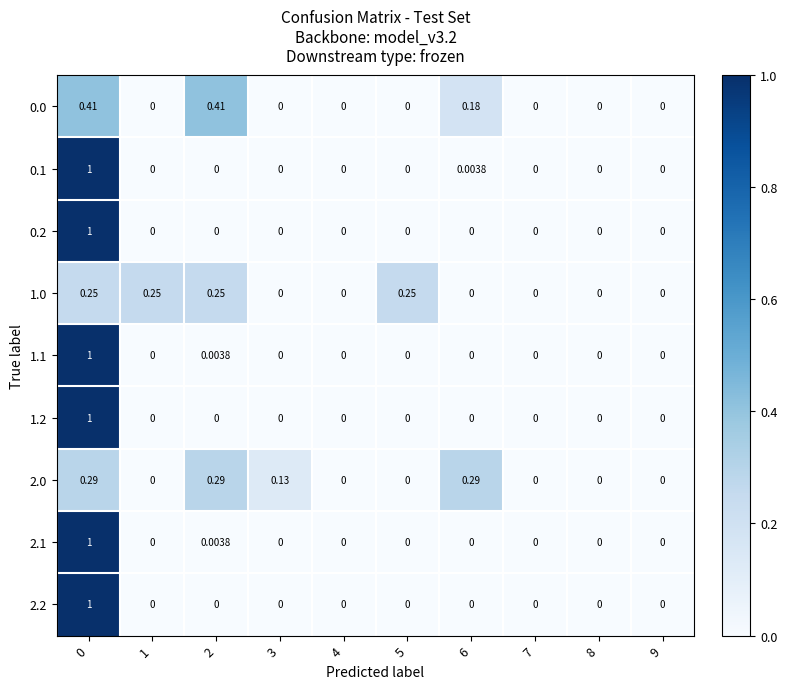

Is the value of 0.0 at 6 greater than the value of 2.2 at 2?

Yes